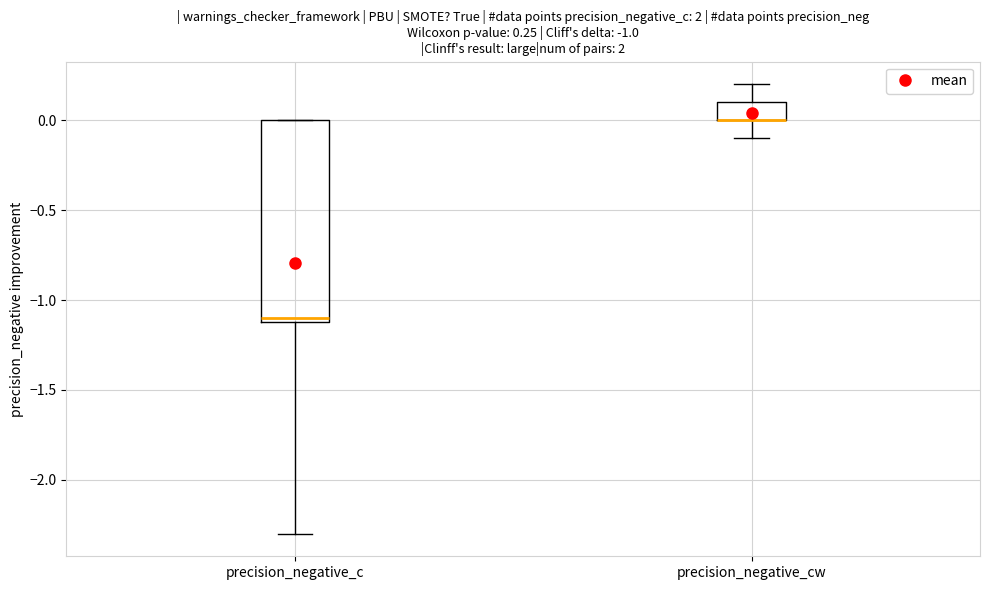

Which box is the tallest, from its lower edge to its upper edge?

precision_negative_c